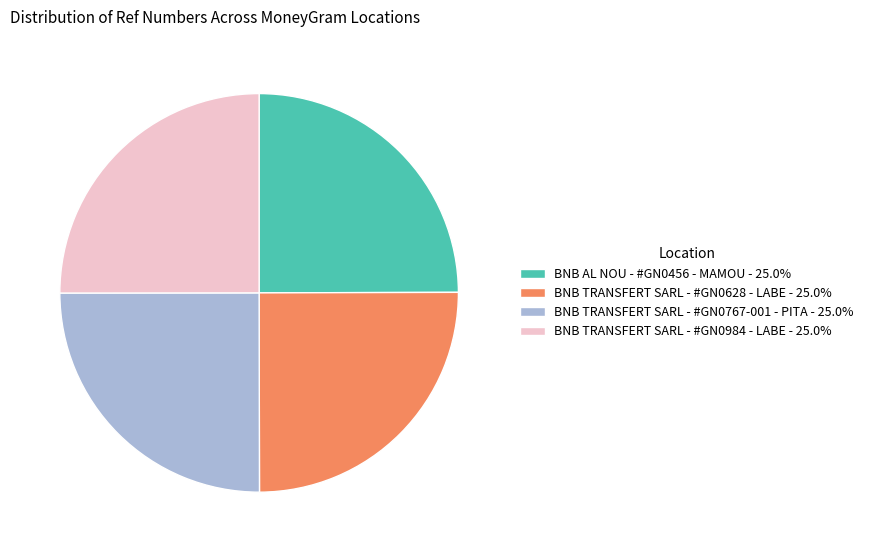

Does BNB TRANSFERT SARL - #GN0984 - LABE account for over 50% of the chart?

No